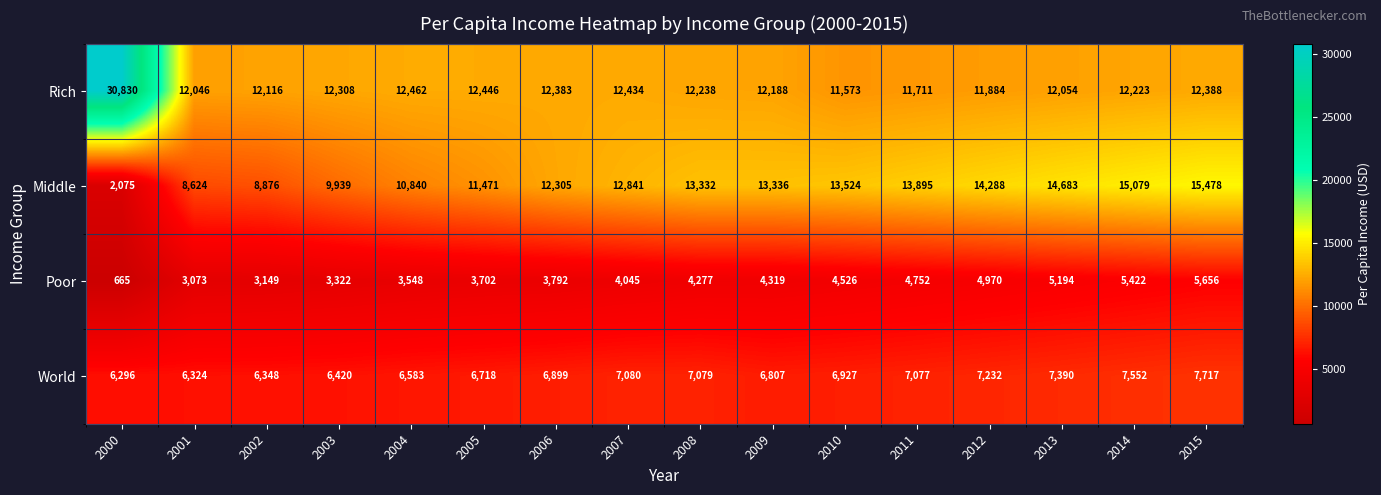

Read the Rich value at 2013.

12054